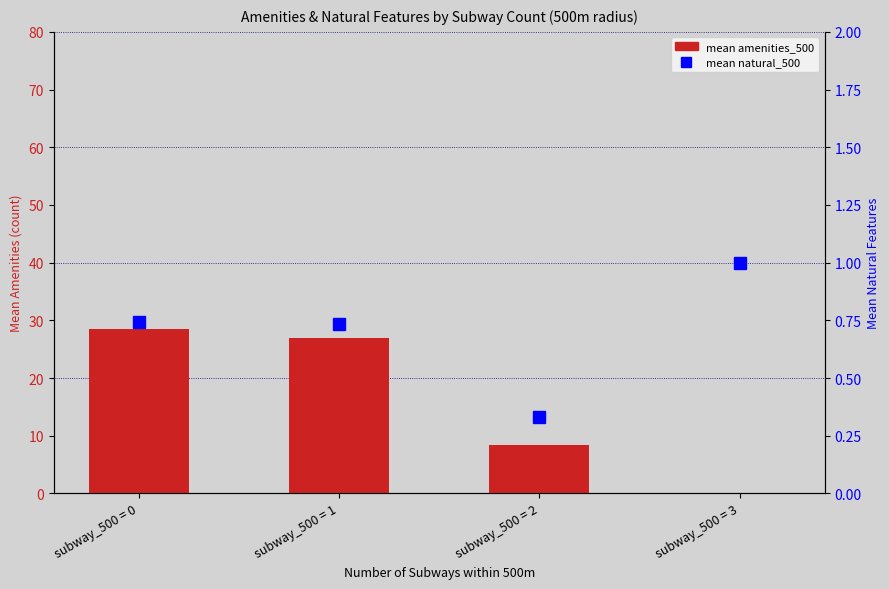

What are all the series names shown in the legend?

mean amenities_500, mean natural_500